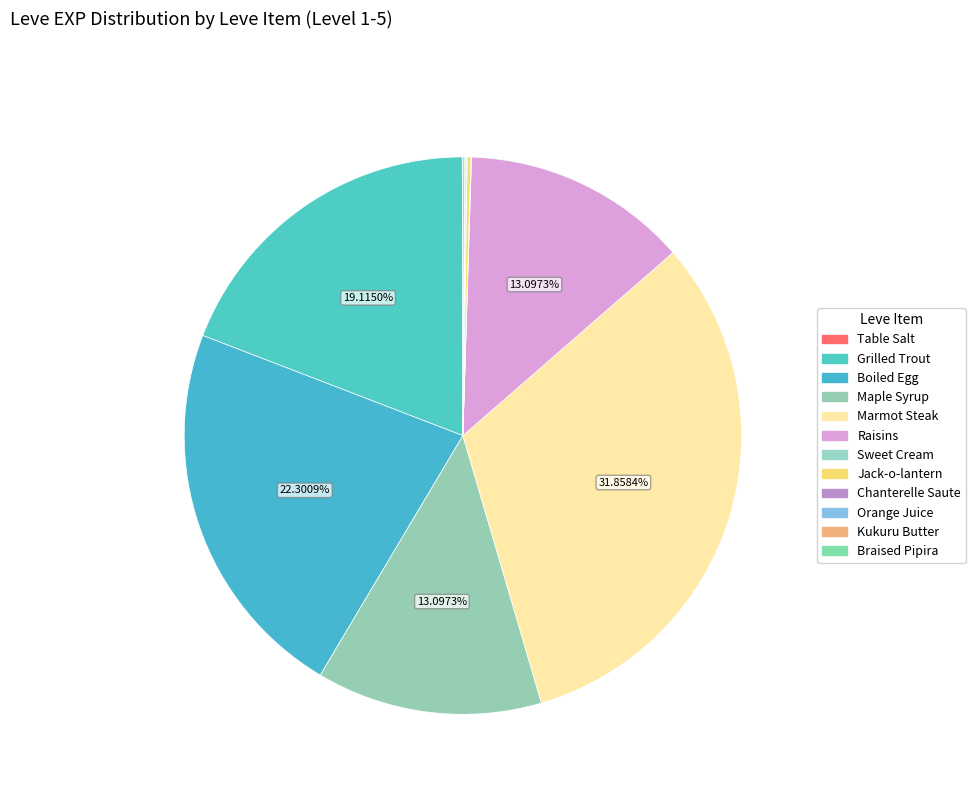

Is there any slice that represents more than half of the pie?

No